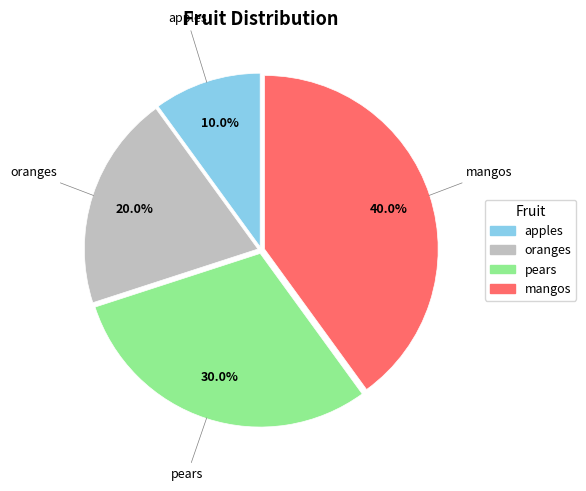

To the nearest percent, what percentage of the pie is apples?

10%